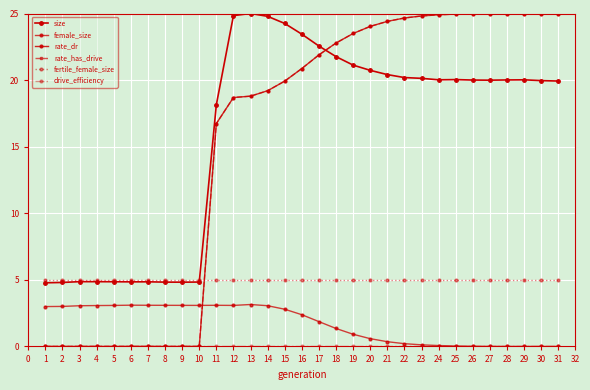

What is the total value across all series at 16?

72.6